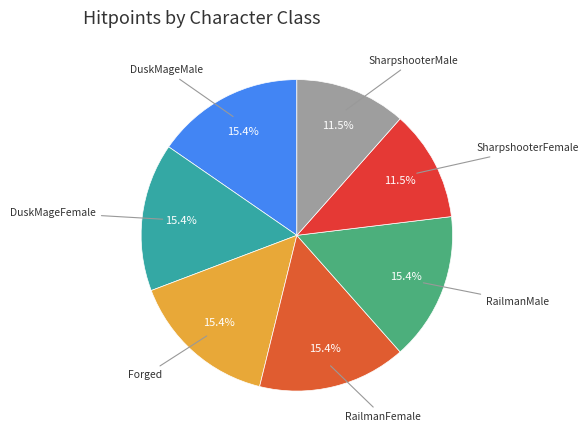

Count the number of slices in the pie.

7